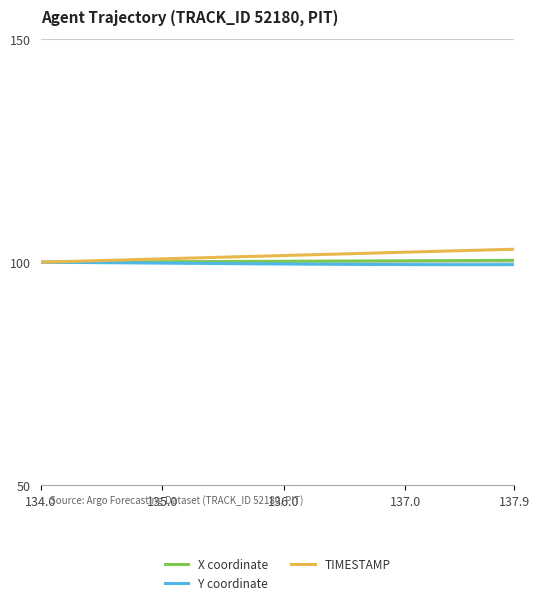

Is this an area chart (filled region under the line)?

No